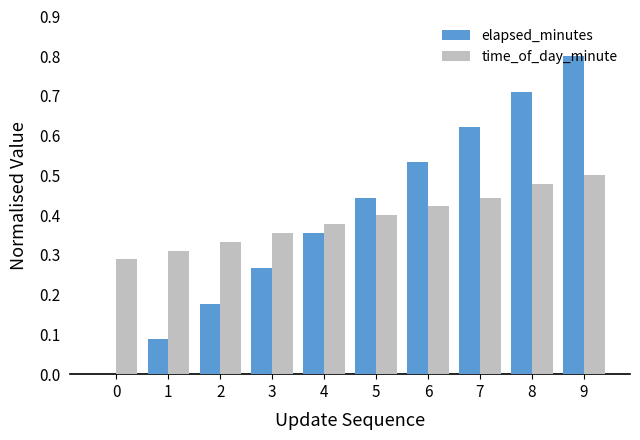

Is the value of elapsed_minutes at 0 greater than the value of time_of_day_minute at 8?

No